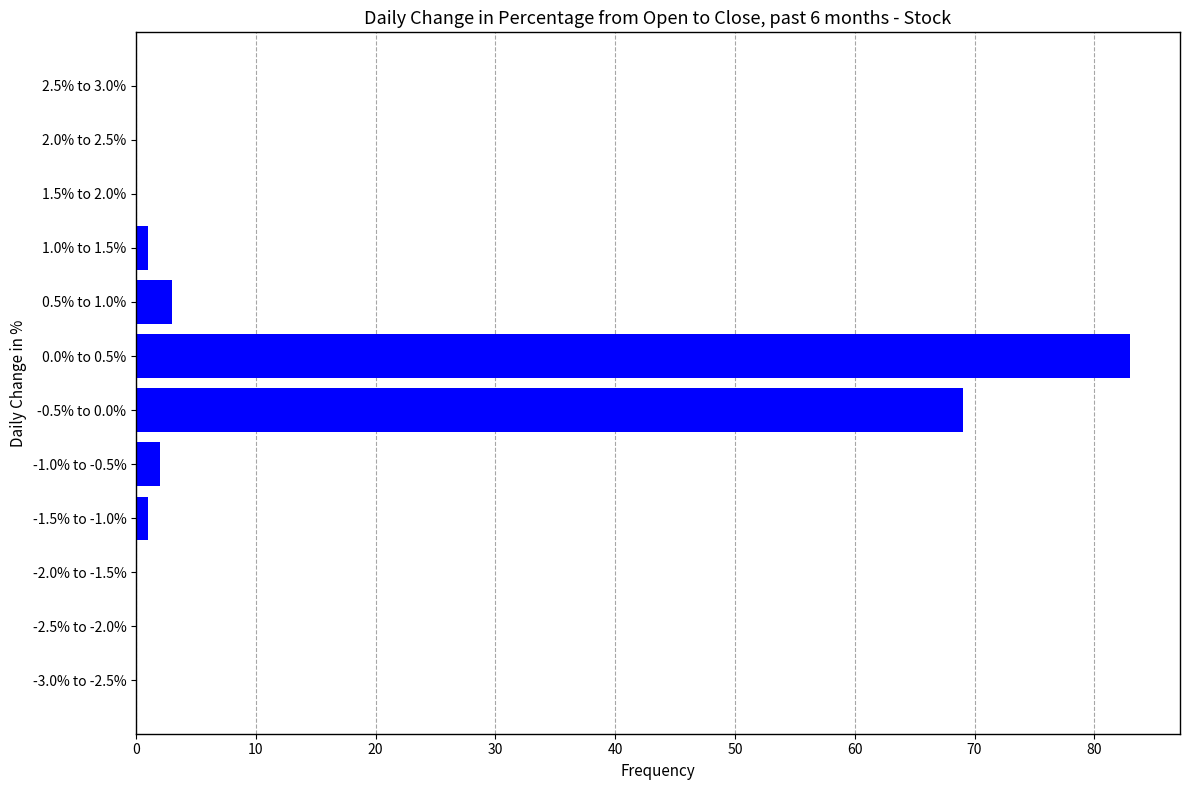

Reading bottom to top, list all the values displayed in this chart.

-3.0% to -2.5%=0	-2.5% to -2.0%=0	-2.0% to -1.5%=0	-1.5% to -1.0%=1	-1.0% to -0.5%=2	-0.5% to 0.0%=69	0.0% to 0.5%=83	0.5% to 1.0%=3	1.0% to 1.5%=1	1.5% to 2.0%=0	2.0% to 2.5%=0	2.5% to 3.0%=0